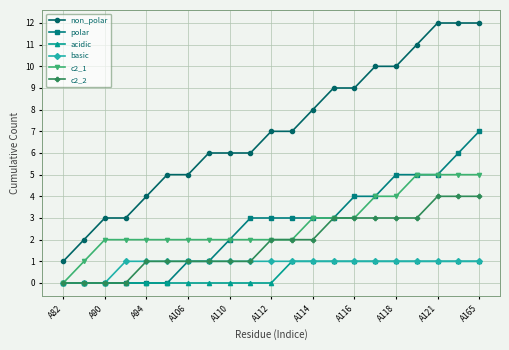

Which series has the largest total across all categories?

non_polar